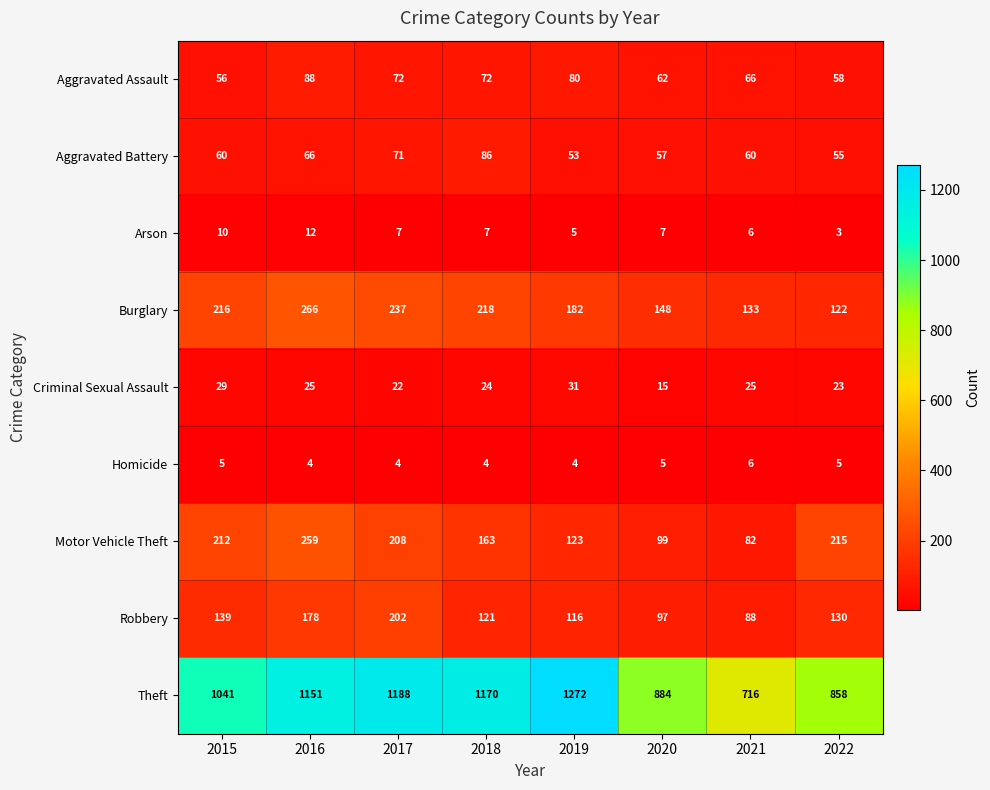

What is the difference between the highest and lowest values at 2017?

1184